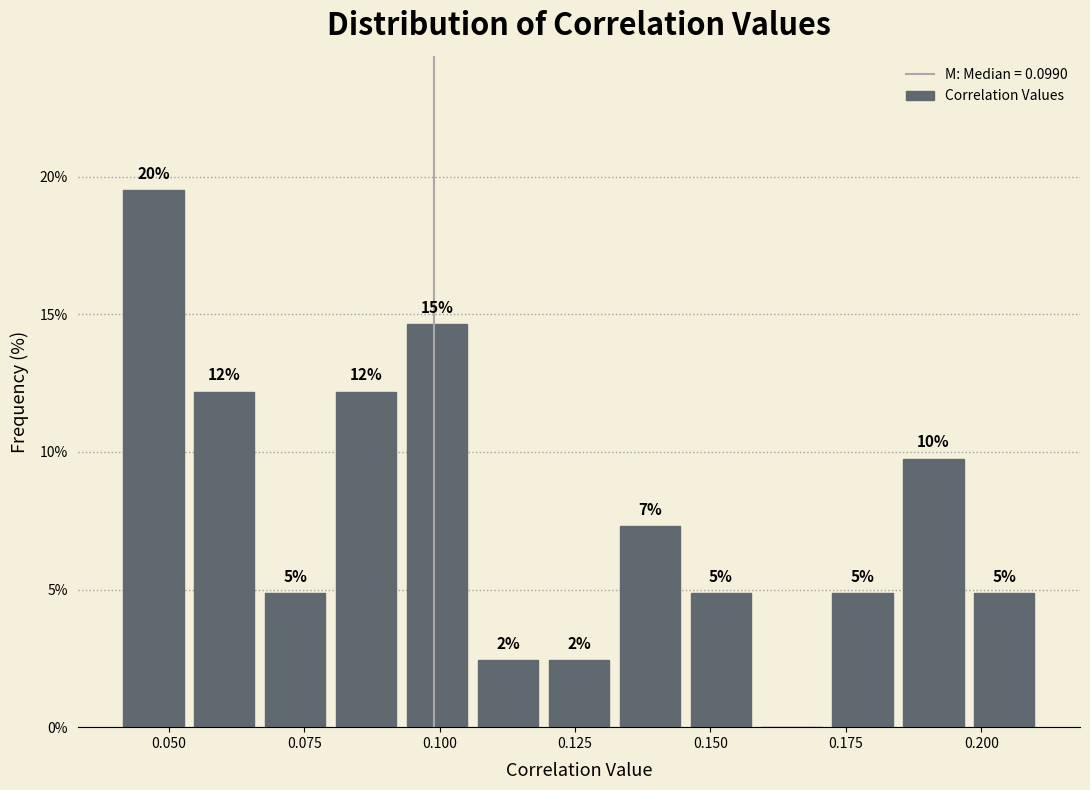

Read against the x-axis, roughly where is the centre of the tallest bar?

0.045